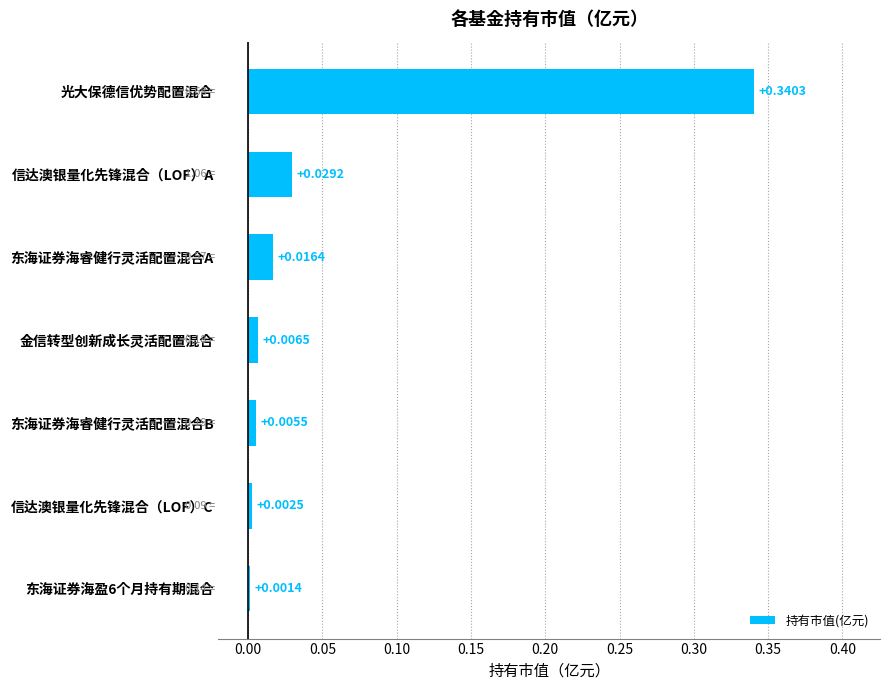

What is the sum of all values?

0.4